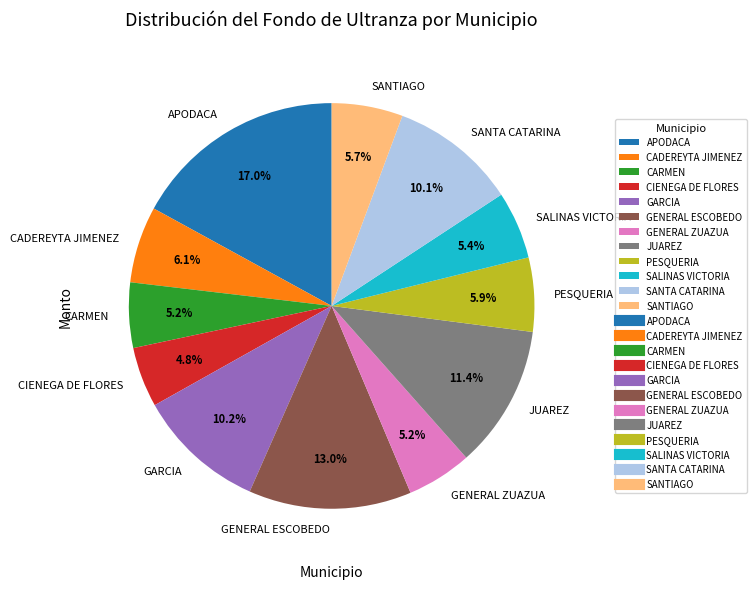

Combined, do PESQUERIA and GARCIA account for over 50%?

No